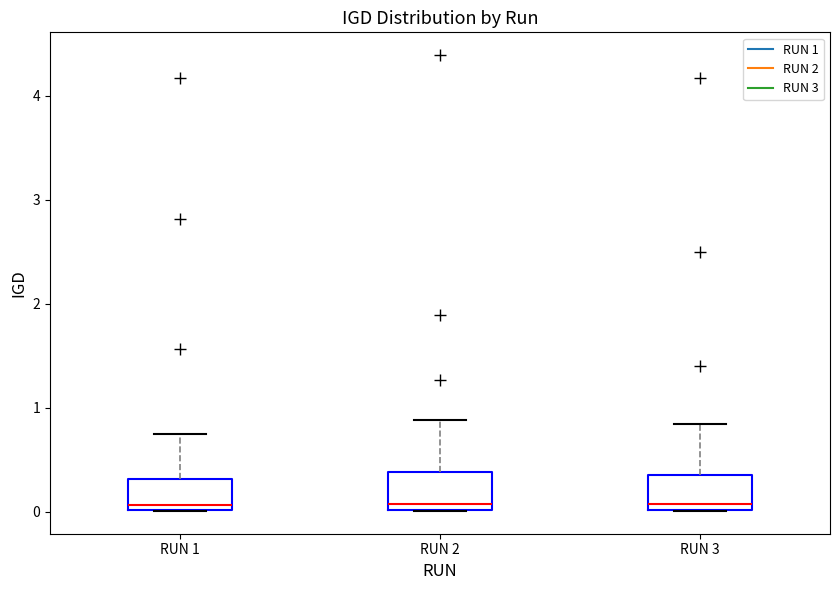

Where is the lower edge of the box for RUN 1 on the y-axis? The values are not printed on the chart, so give them approximately, as read against the axis.

0.0